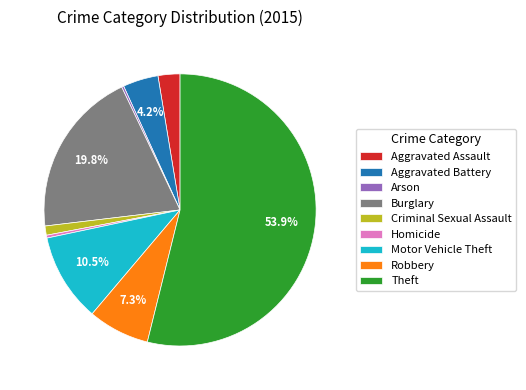

What percentage do Burglary and Motor Vehicle Theft together represent?

30.3%